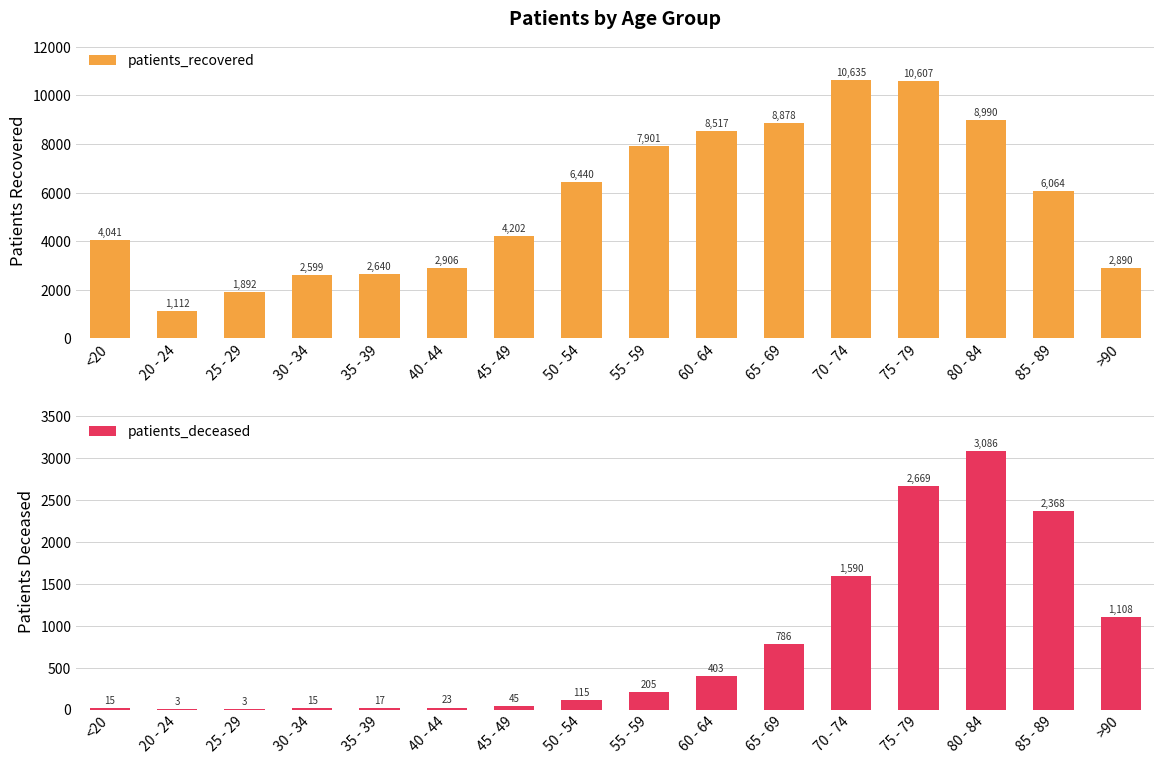

Between 55 - 59 and 75 - 79, which series saw the biggest shift?

patients_recovered